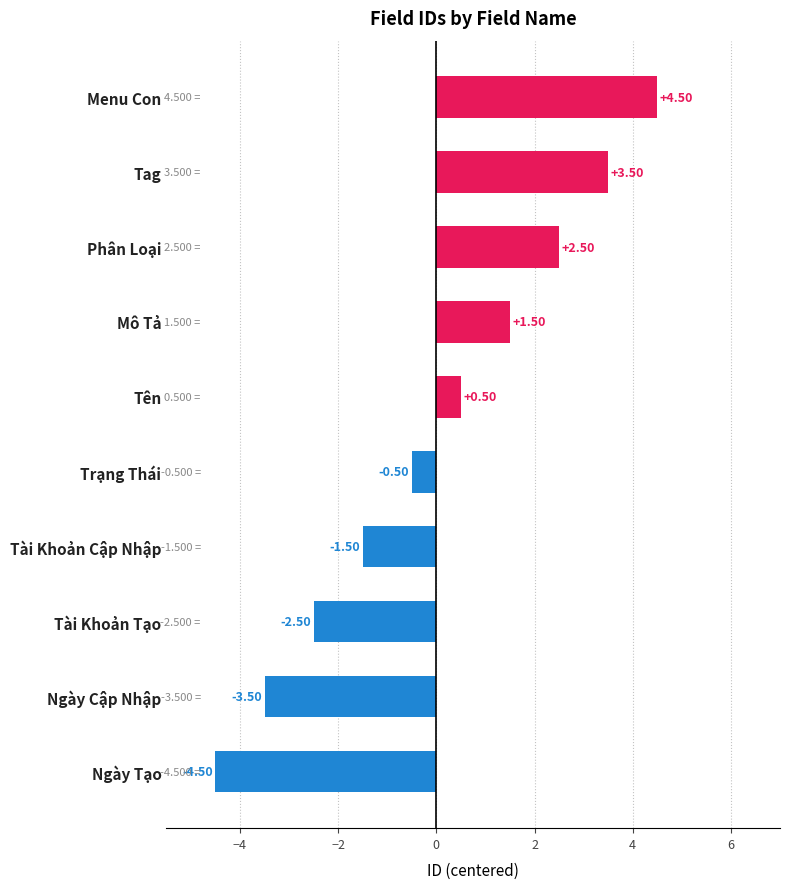

List the labels in order of value, largest first.

Menu Con, Tag, Phân Loại, Mô Tả, Tên, Trạng Thái, Tài Khoản Cập Nhập, Tài Khoản Tạo, Ngày Cập Nhập, Ngày Tạo